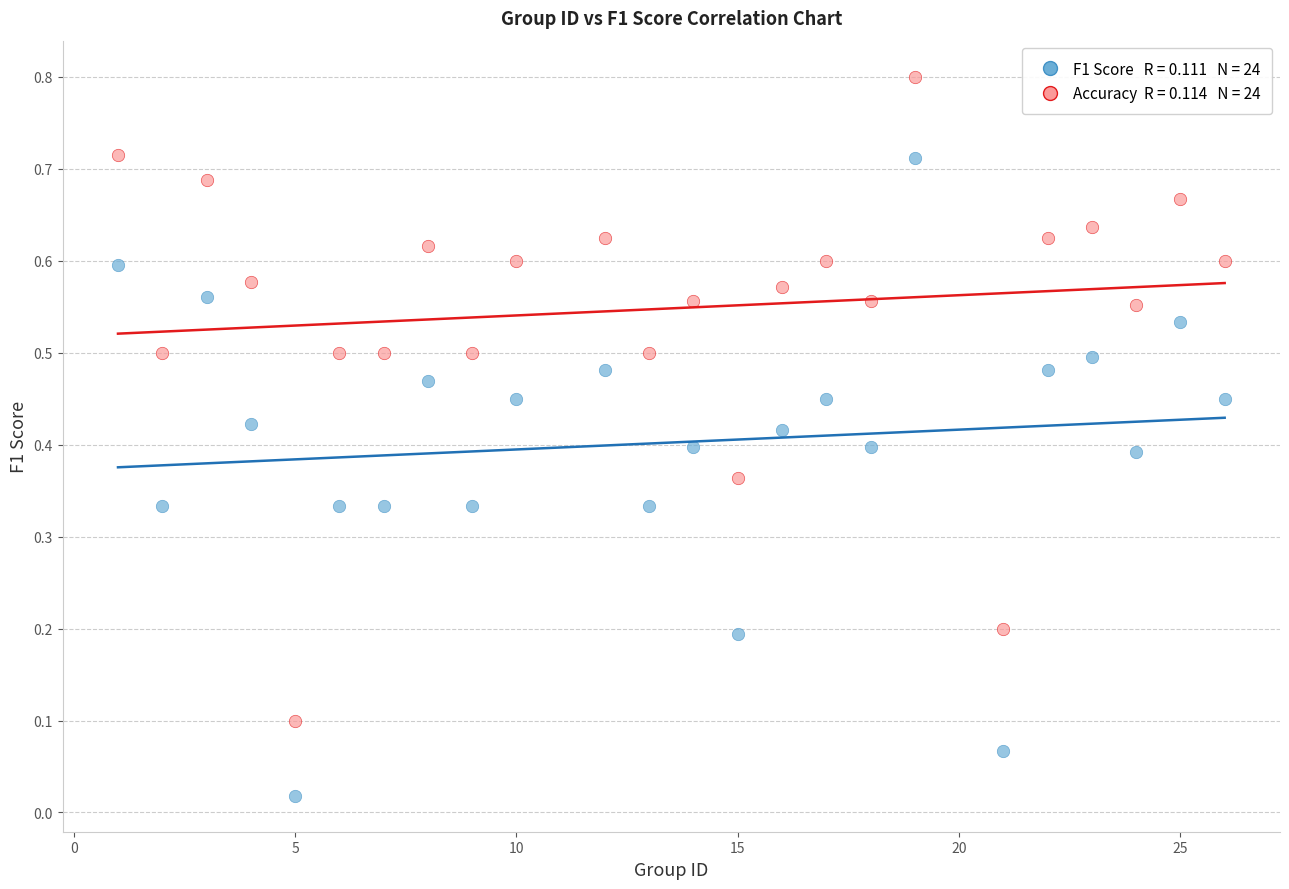

Across all data points, what is the range of X values (max minus min)?

25.0